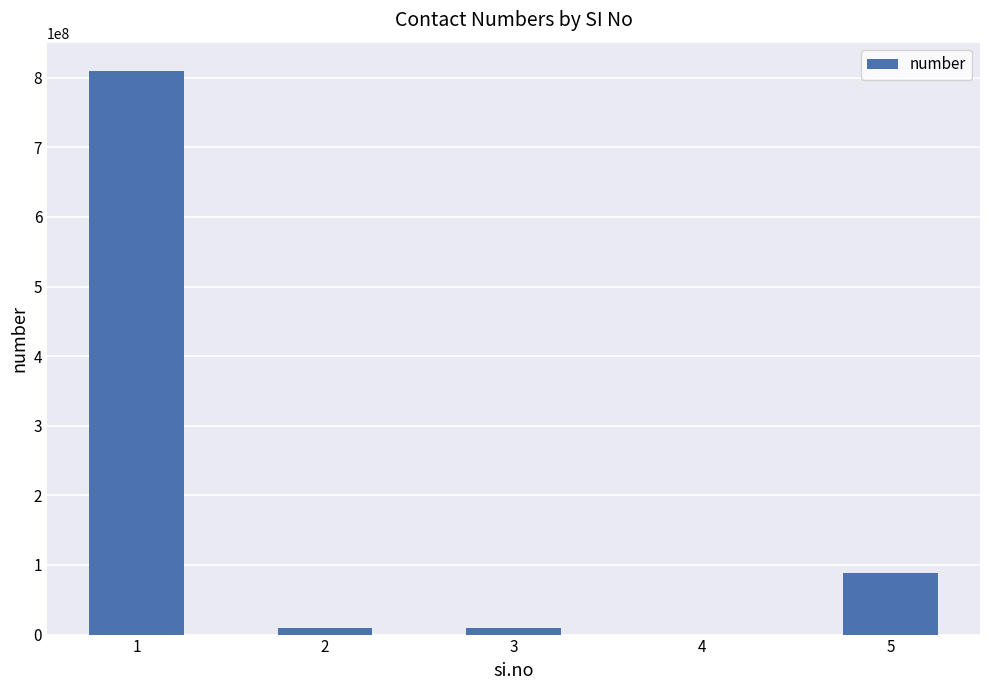

How many series are shown in this chart?

1